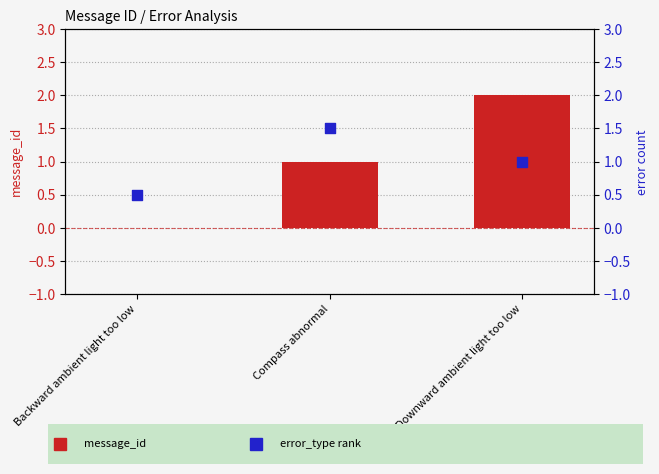

Which series contains the highest Y value?

message_id